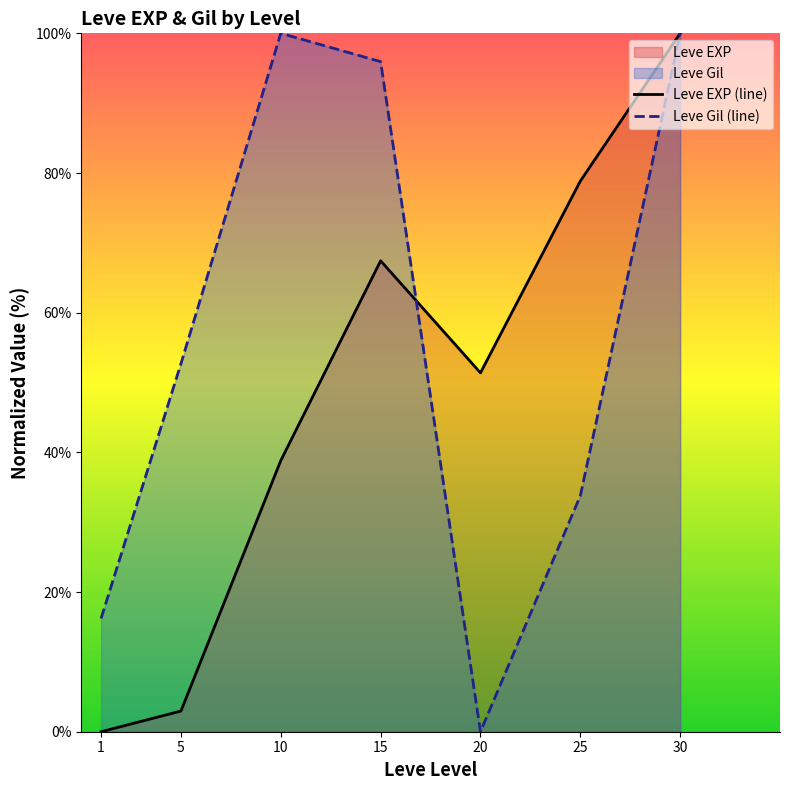

What is the maximum value shown in the chart?

100.0